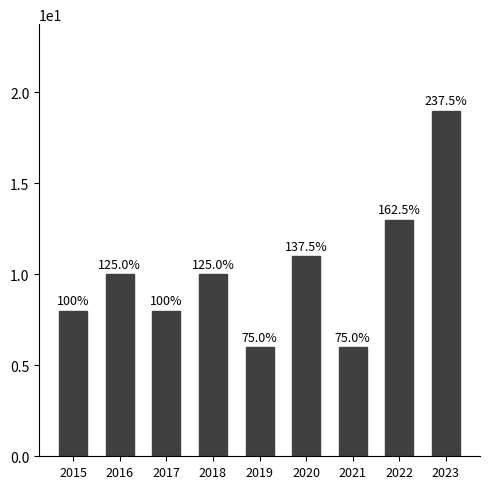

Where does the data first go above 10?

2020